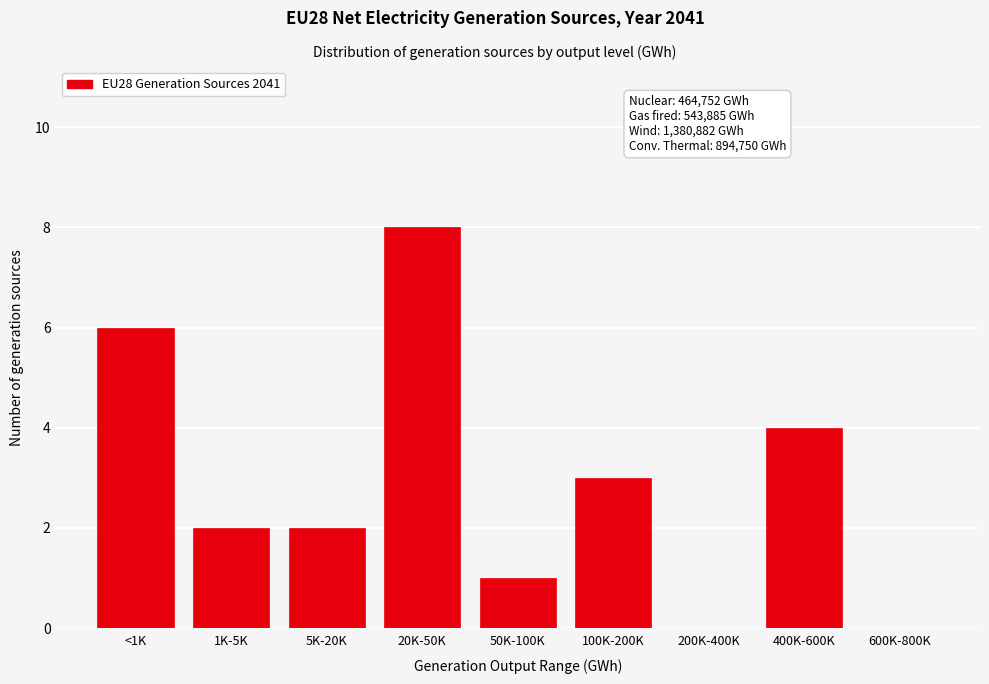

Reading left to right, transcribe all the data shown in this chart.

<1K=6	1K-5K=2	5K-20K=2	20K-50K=8	50K-100K=1	100K-200K=3	200K-400K=0	400K-600K=4	600K-800K=0